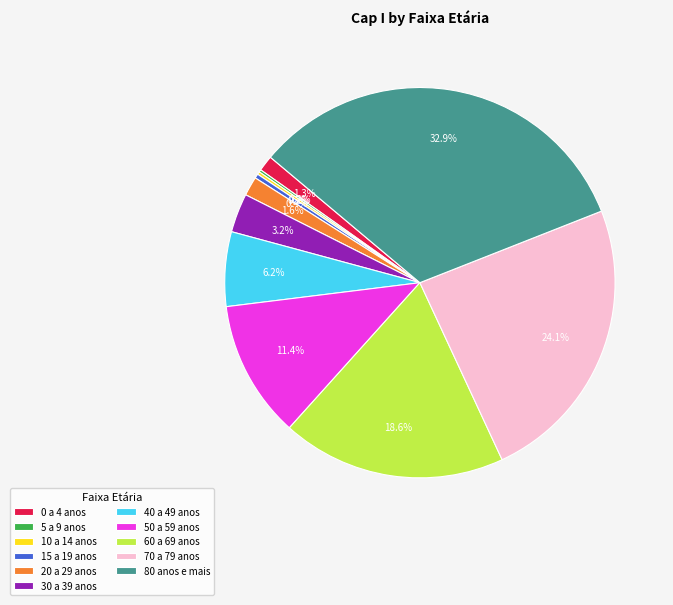

To the nearest percent, what is the difference between the largest and smallest slice percentages?

33%